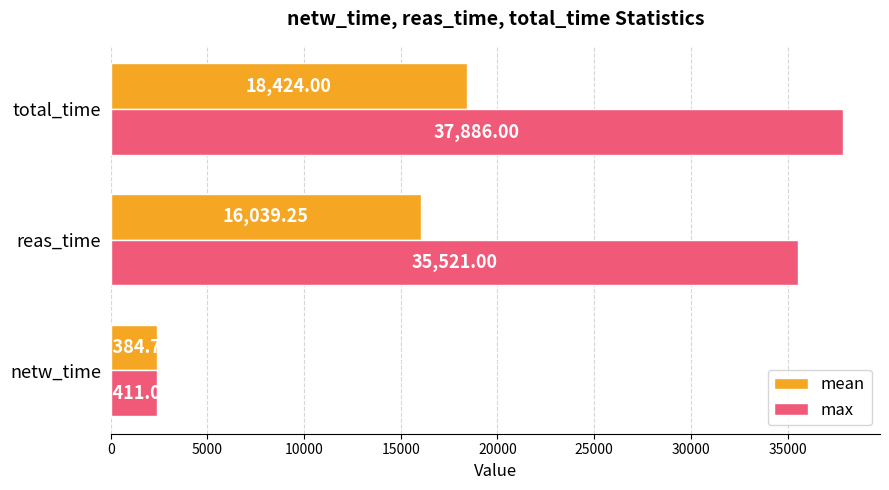

Where is mean nearest to the value 10404?

reas_time